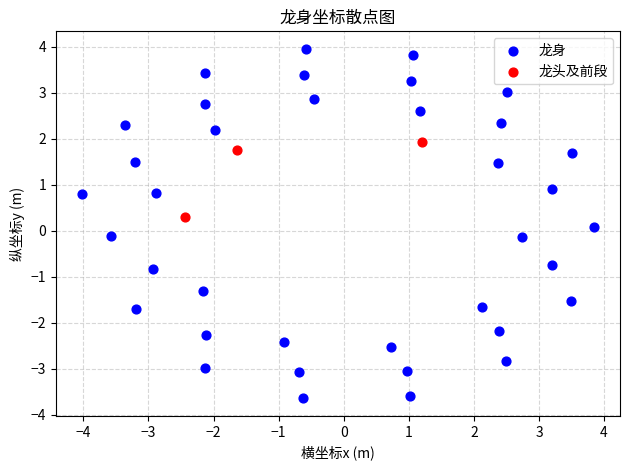

Which series contains the highest Y value?

龙身